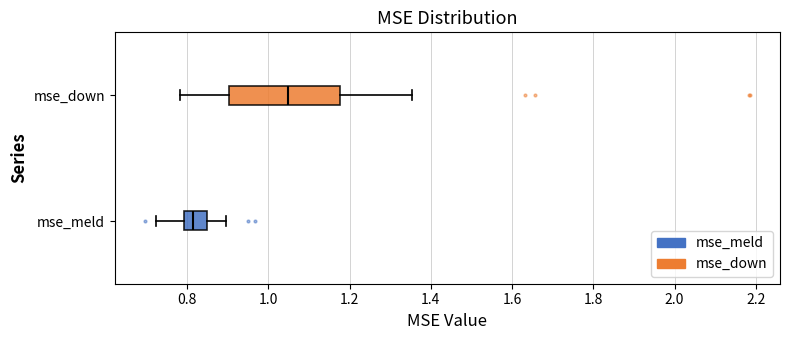

Comparing the boxes themselves (not the whiskers), which one is the widest?

mse_down